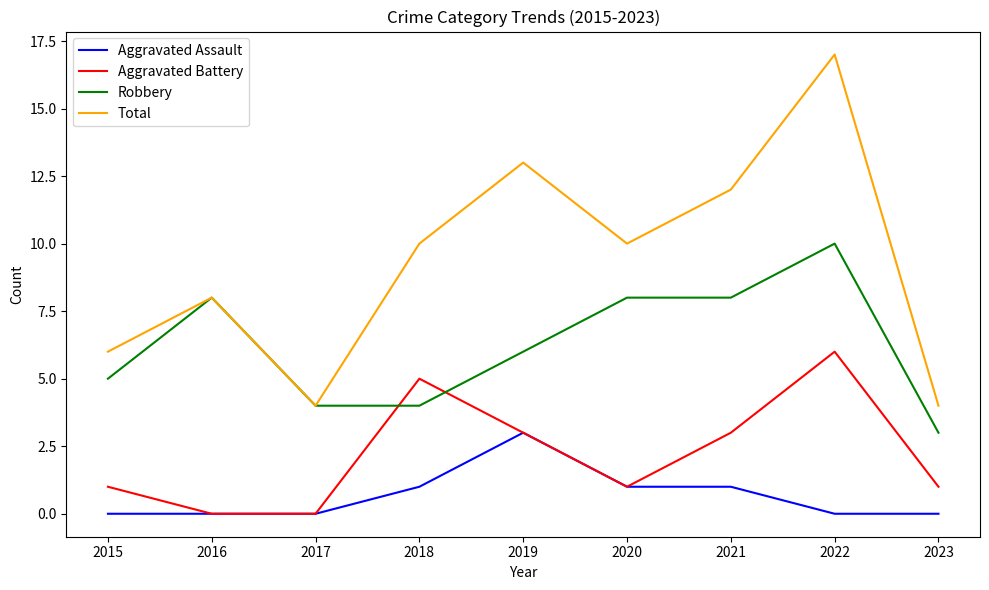

How many lines are shown in the chart?

4